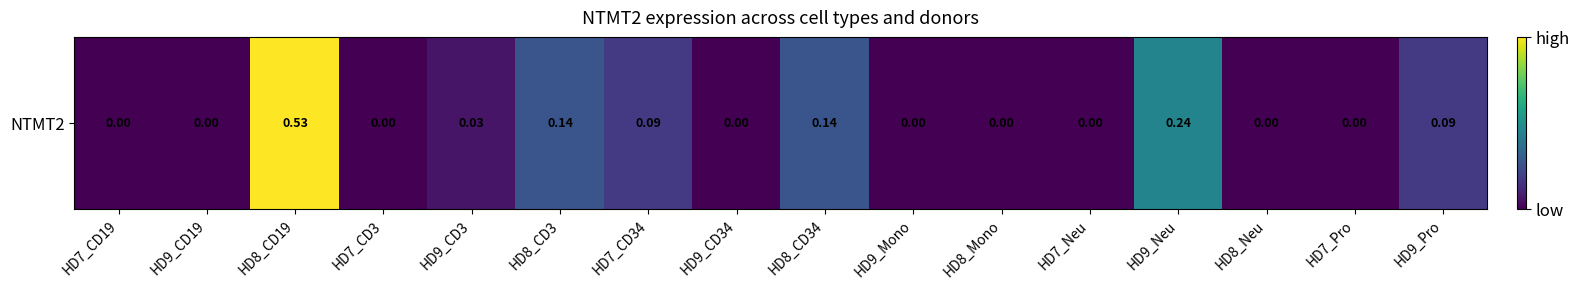

List the labels in order of value, largest first.

HD8_CD19, HD9_Neu, HD8_CD3, HD8_CD34, HD7_CD34, HD9_Pro, HD9_CD3, HD7_CD19, HD9_CD19, HD7_CD3, HD9_CD34, HD9_Mono, HD8_Mono, HD7_Neu, HD8_Neu, HD7_Pro